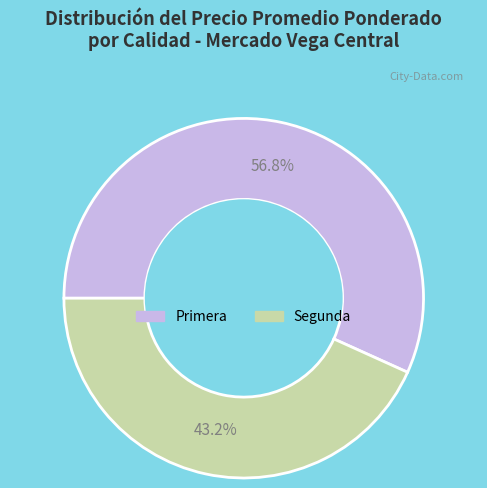

Between Primera and Segunda, which is larger?

Primera